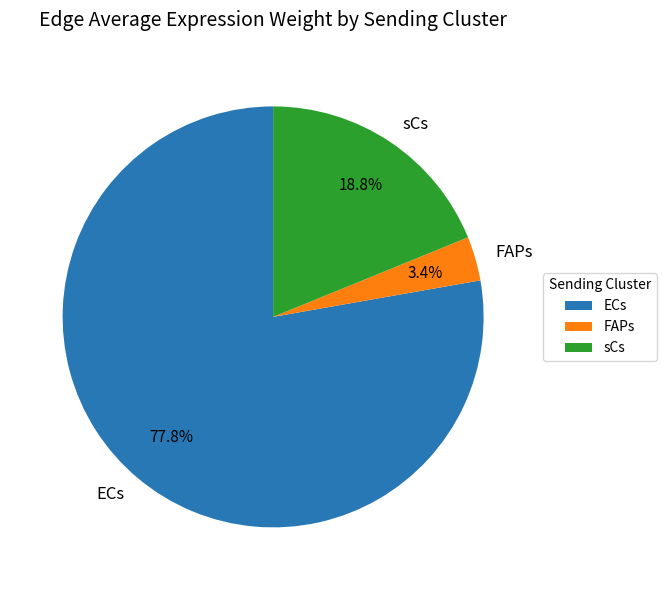

How many slices are in this pie chart?

3